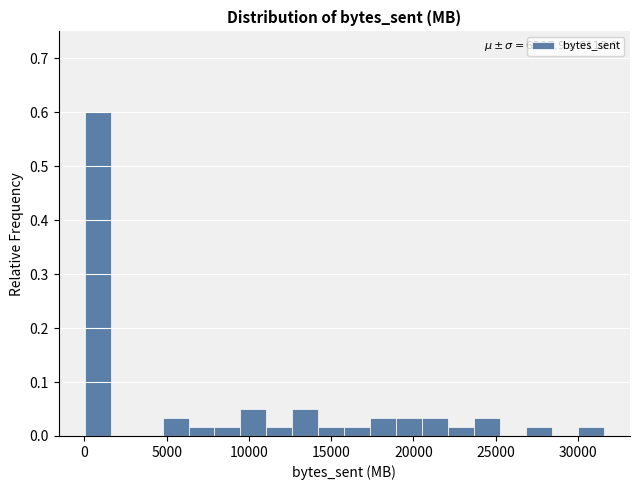

Read against the x-axis, roughly where is the centre of the tallest bar?

1000